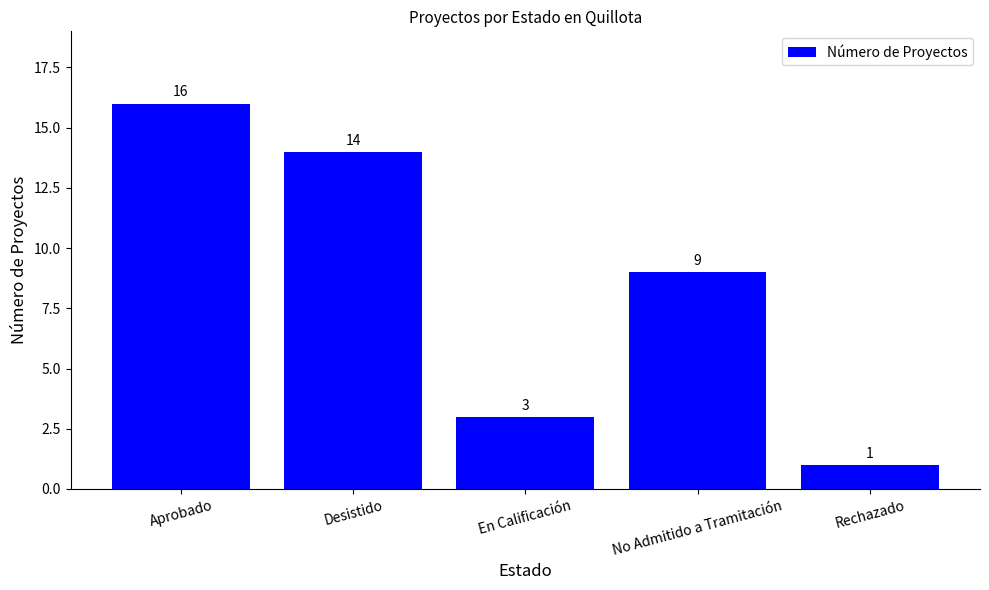

What is the sum of the values at Desistido and Aprobado?

30